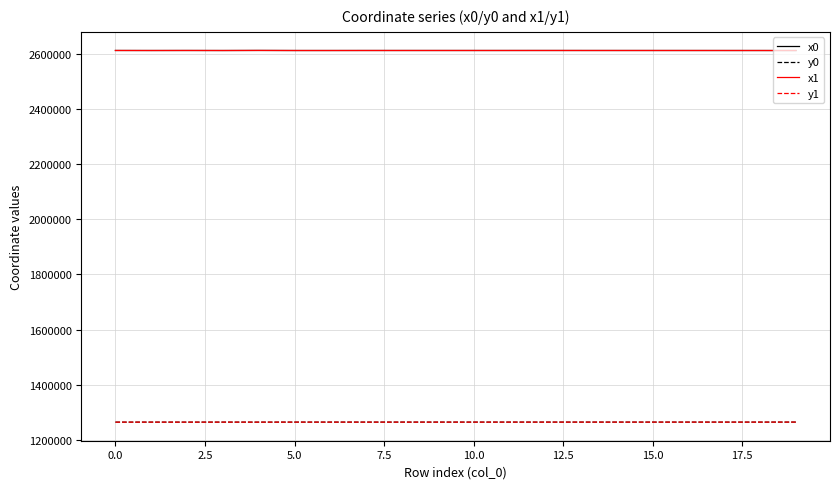

True or false: x1 and y0 cross at least once.

False